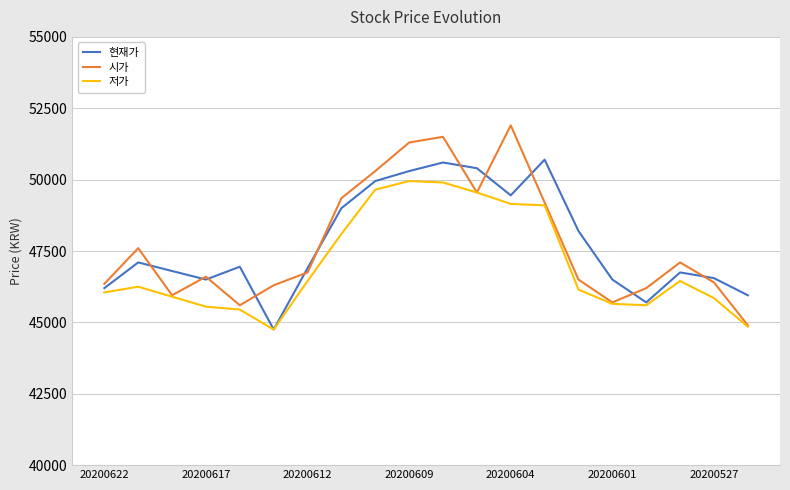

What is the highest value of the 시가 series?

51900